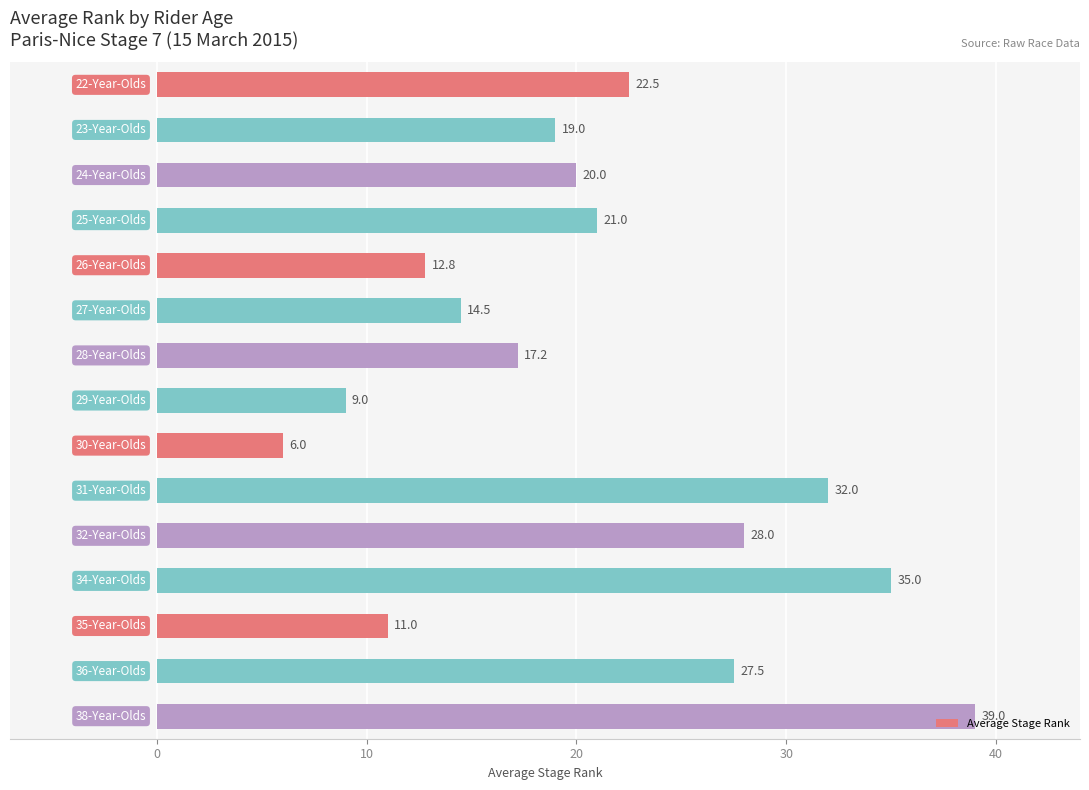

What is the sum of all values?

314.5